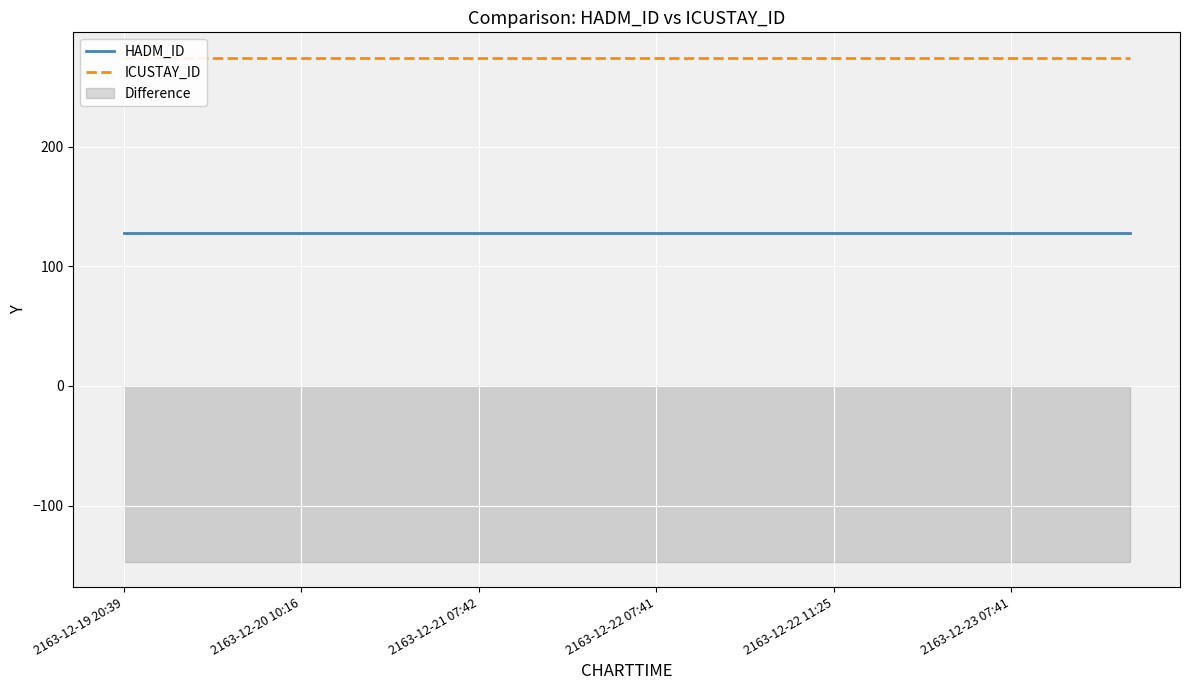

At how many categories does at least one series exceed 188?

18